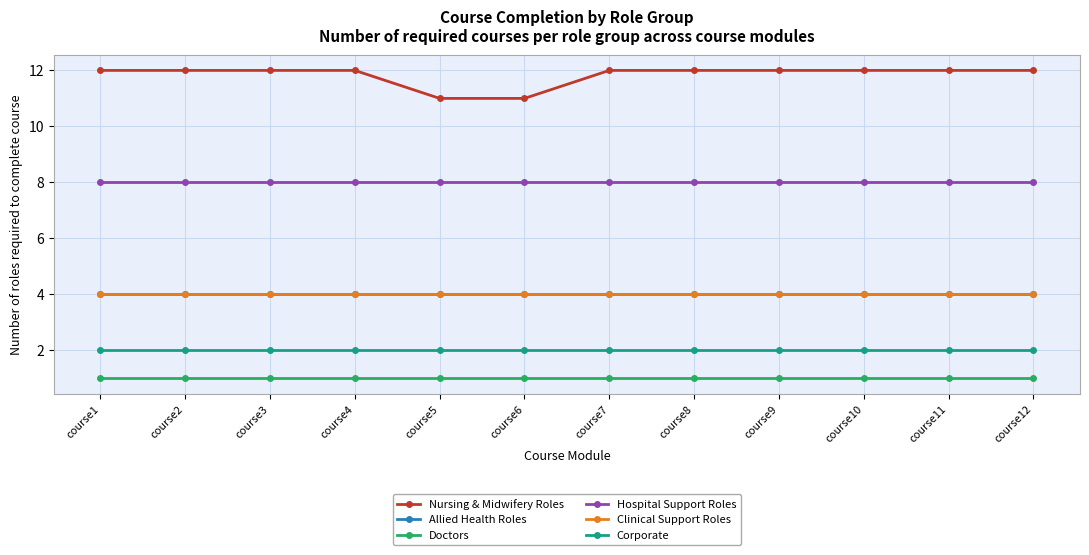

How many lines are shown in the chart?

6